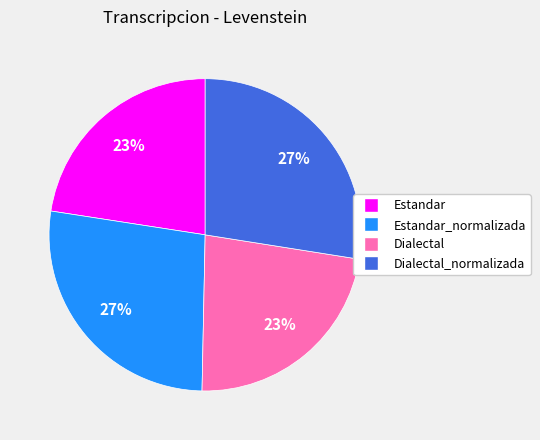

To the nearest percent, what is the average slice percentage?

25%